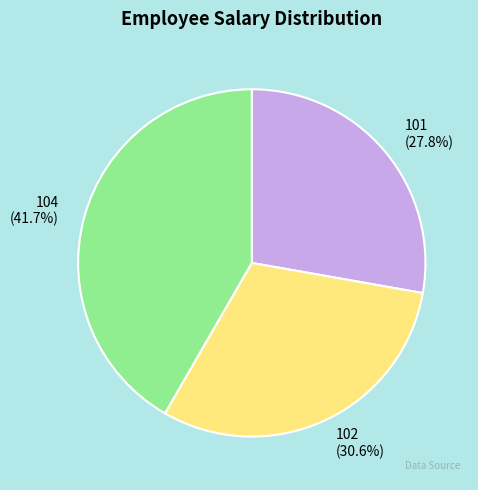

Do 104 and 101 together represent more than half of the pie?

Yes